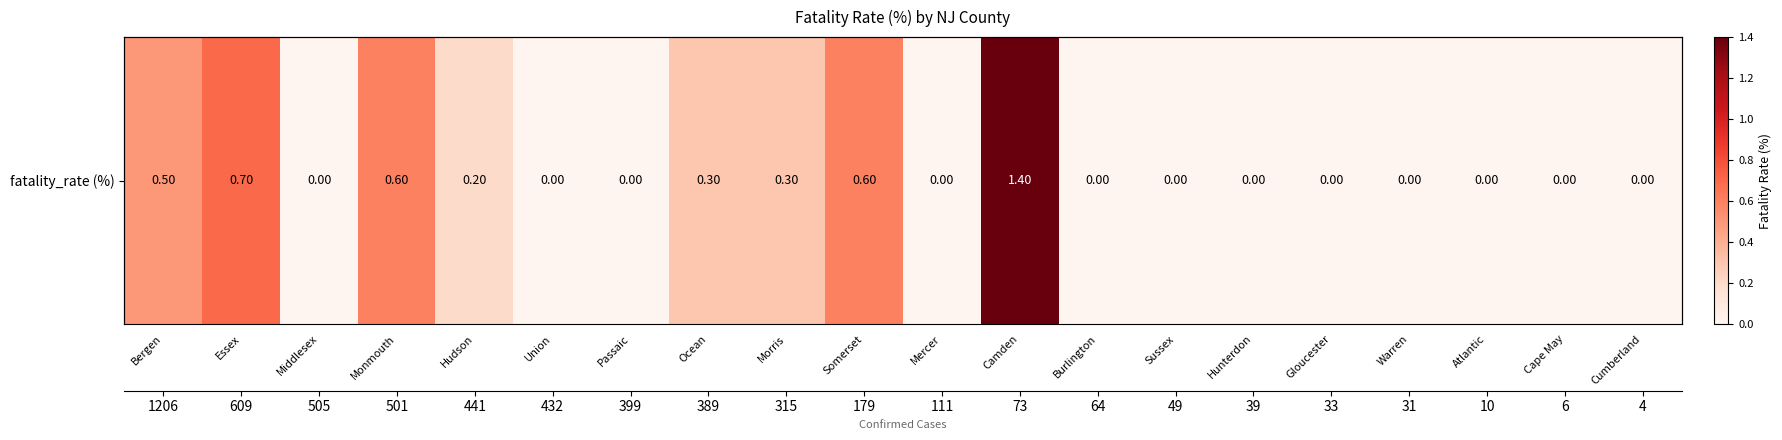

Rank the categories by value from lowest to highest.

Middlesex, Union, Passaic, Mercer, Burlington, Sussex, Hunterdon, Gloucester, Warren, Atlantic, Cape May, Cumberland, Hudson, Ocean, Morris, Bergen, Monmouth, Somerset, Essex, Camden